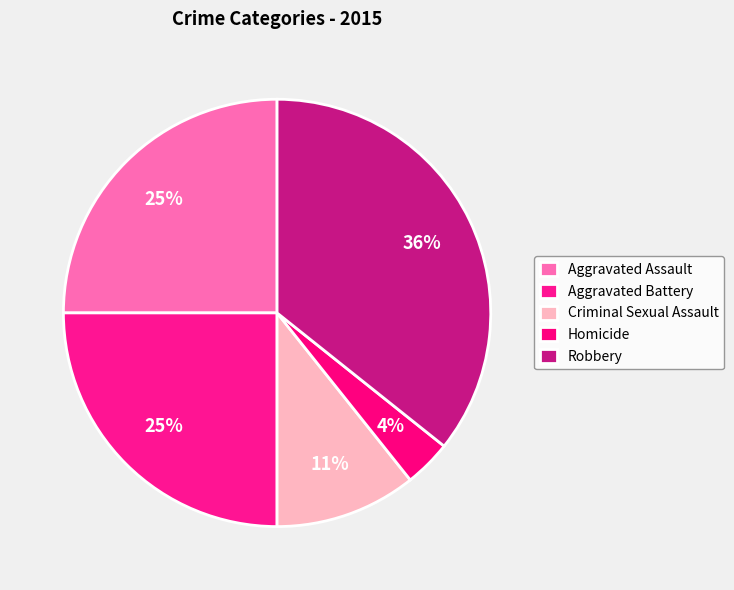

How many slices are in this pie chart?

5